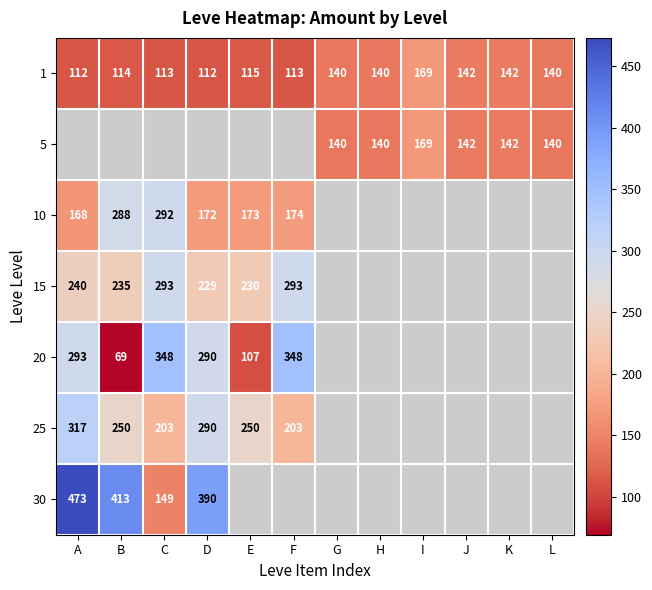

Count the number of data series in this chart.

7